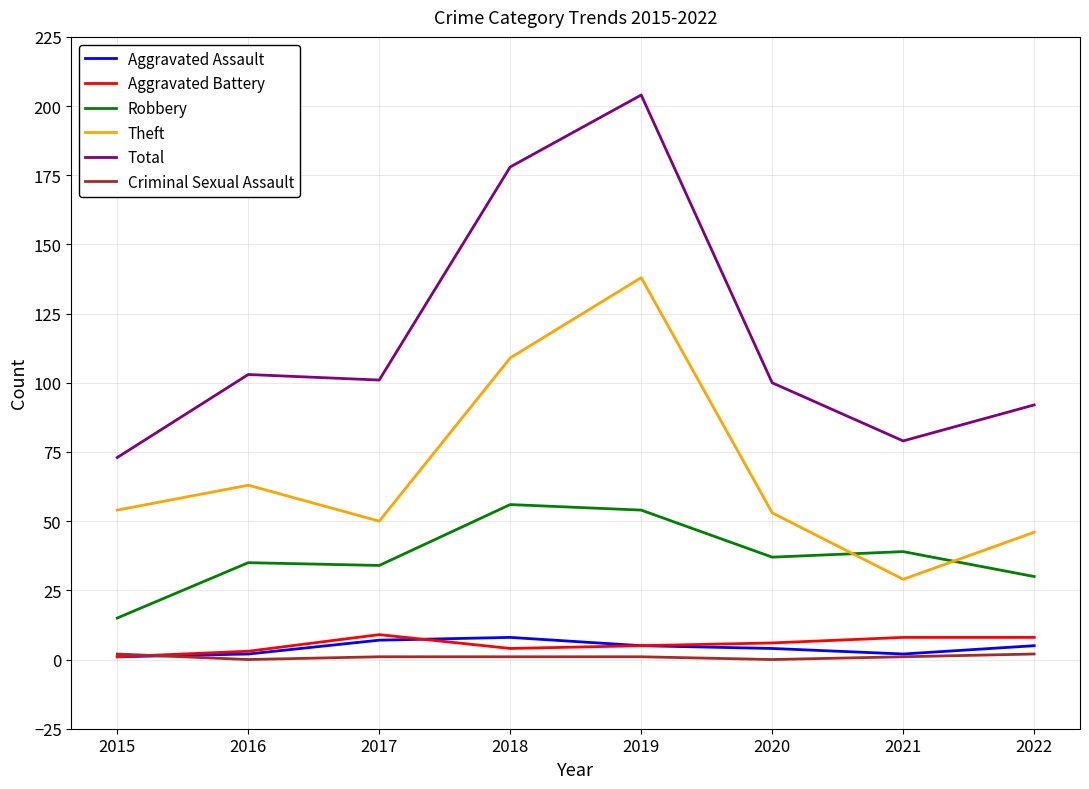

At 2022, list the series in order from largest to smallest.

Total, Theft, Robbery, Aggravated Battery, Aggravated Assault, Criminal Sexual Assault